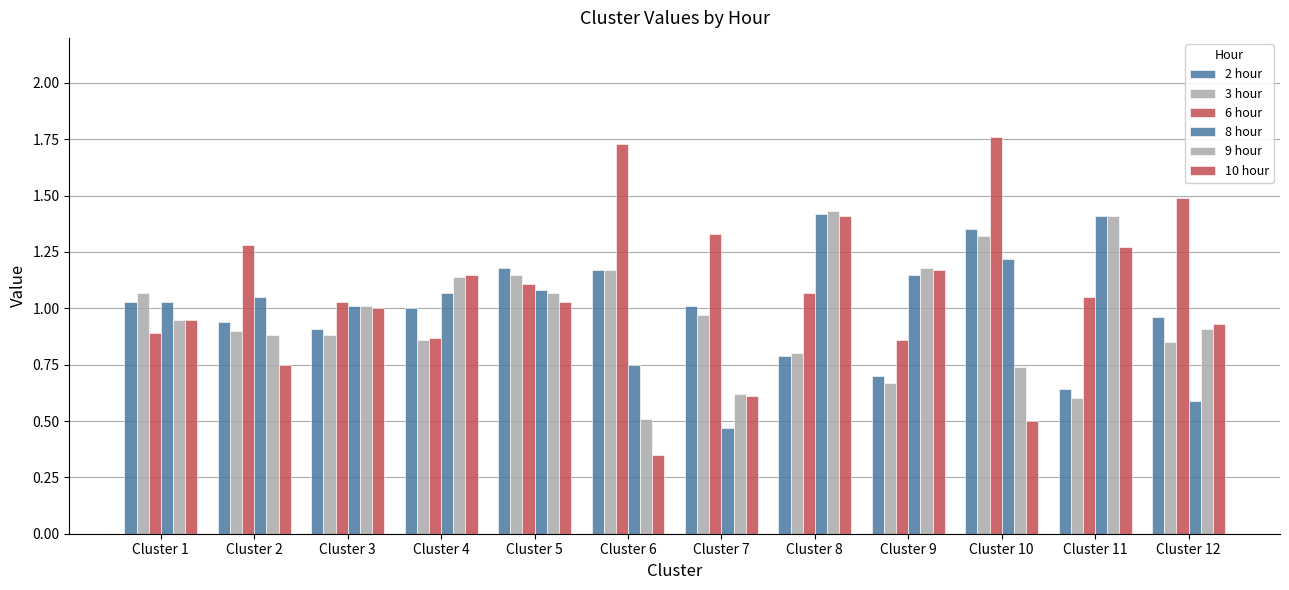

What is the difference between the highest and lowest values at Cluster 10?

1.3